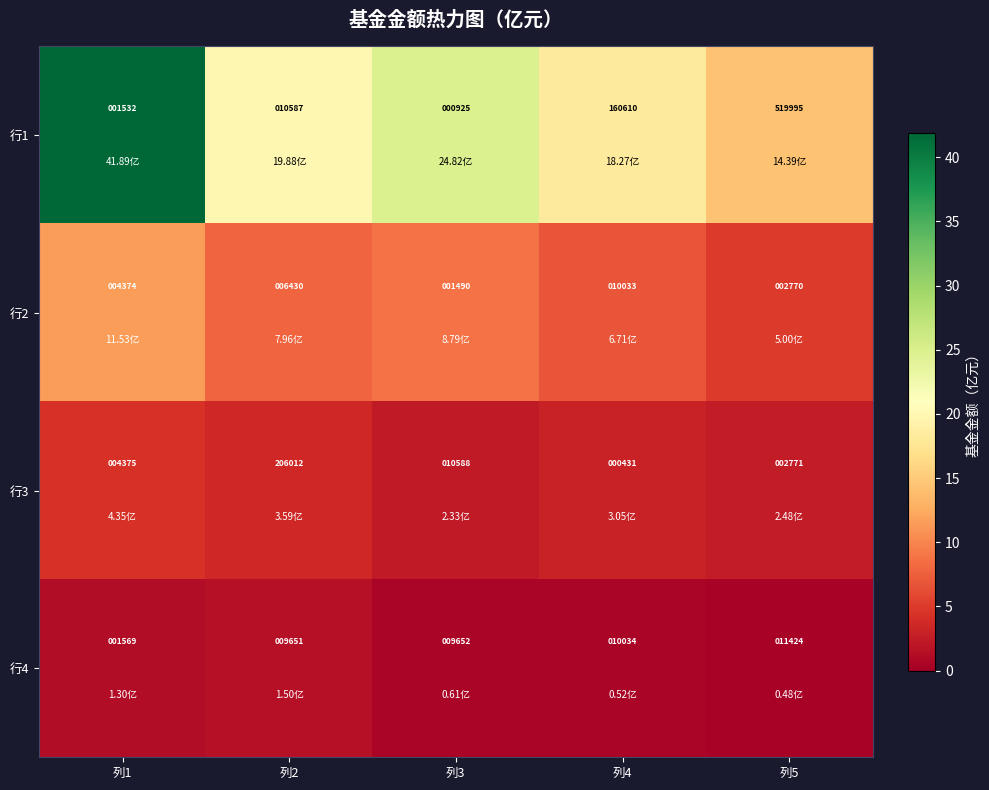

Which series has the largest range (max minus min)?

行1